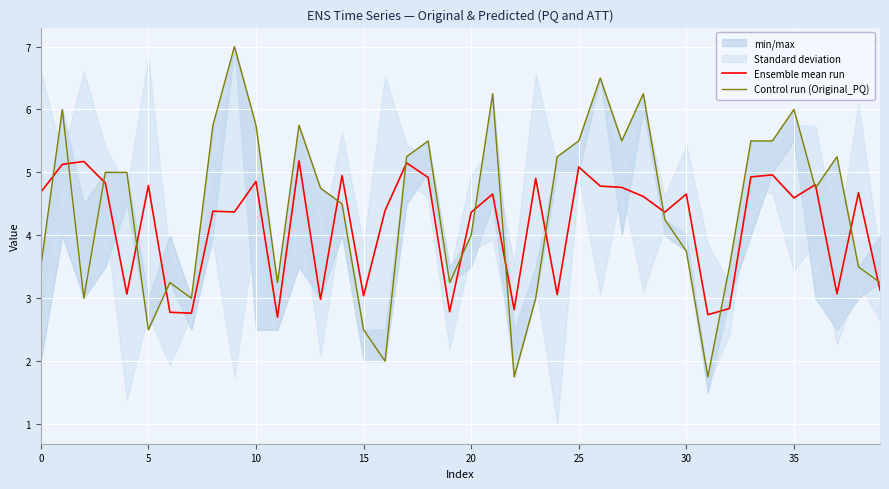

What is the sum of the Ensemble mean run values at 24 and 11?

5.8